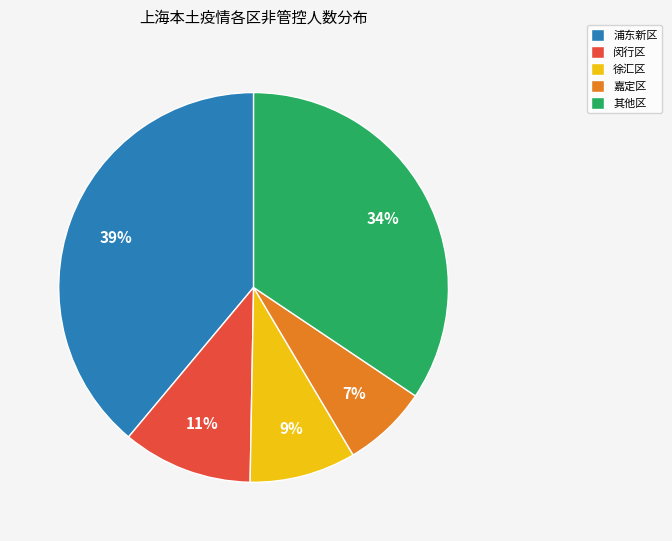

Rank the categories by value from highest to lowest.

浦东新区, 其他区, 闵行区, 徐汇区, 嘉定区